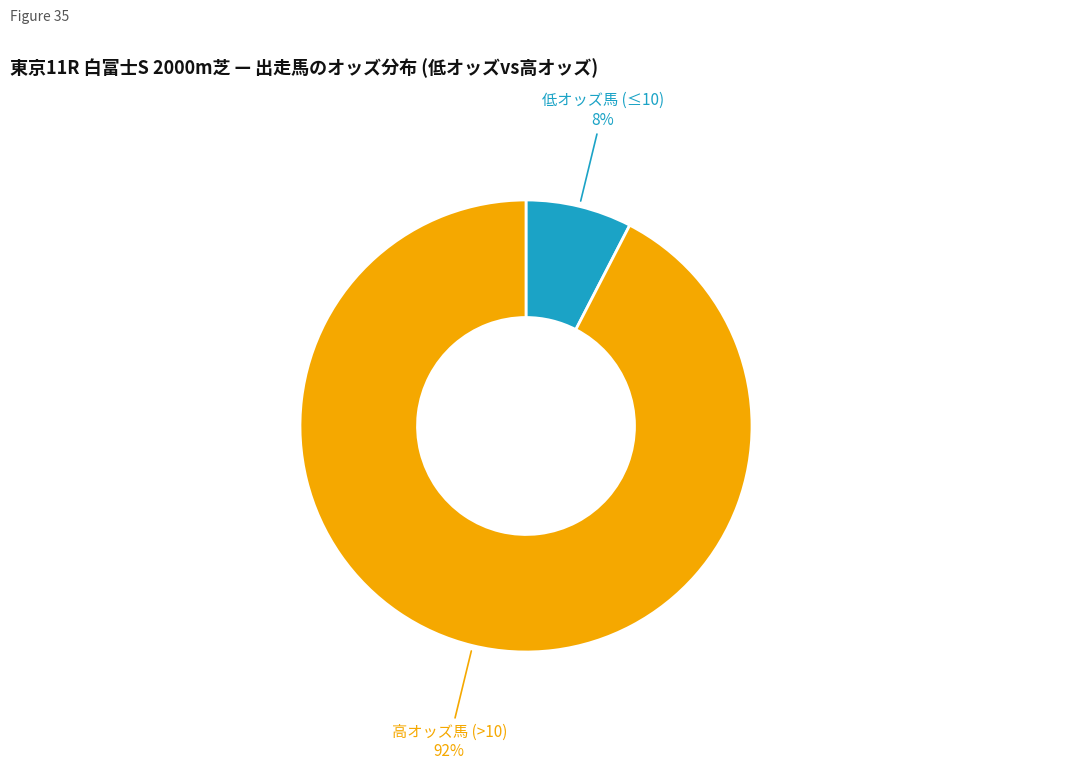

To the nearest percent, what is the average slice percentage?

50%